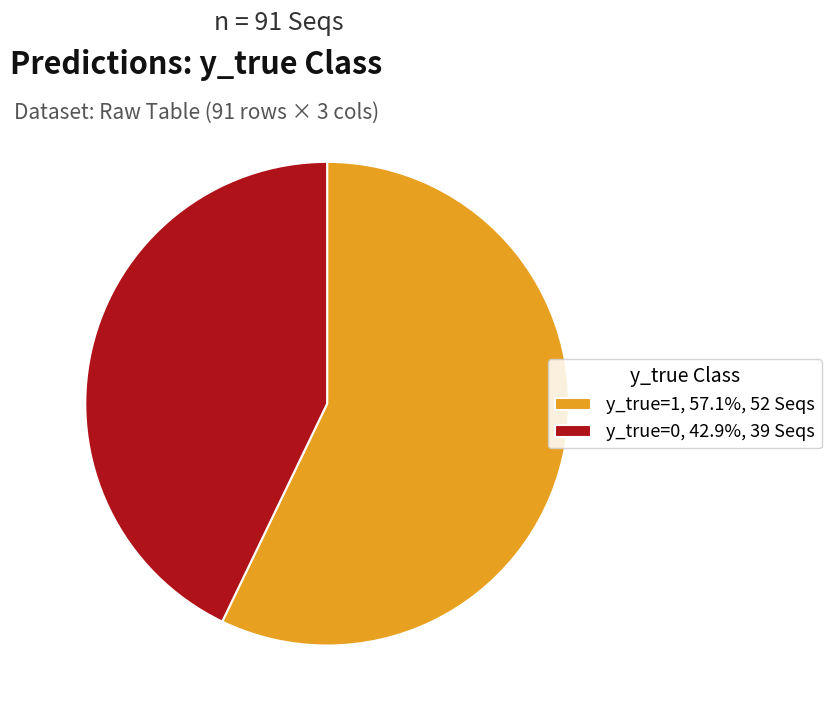

Combined, do y_true=1, 57.1%, 52 Seqs and y_true=0, 42.9%, 39 Seqs account for over 50%?

Yes